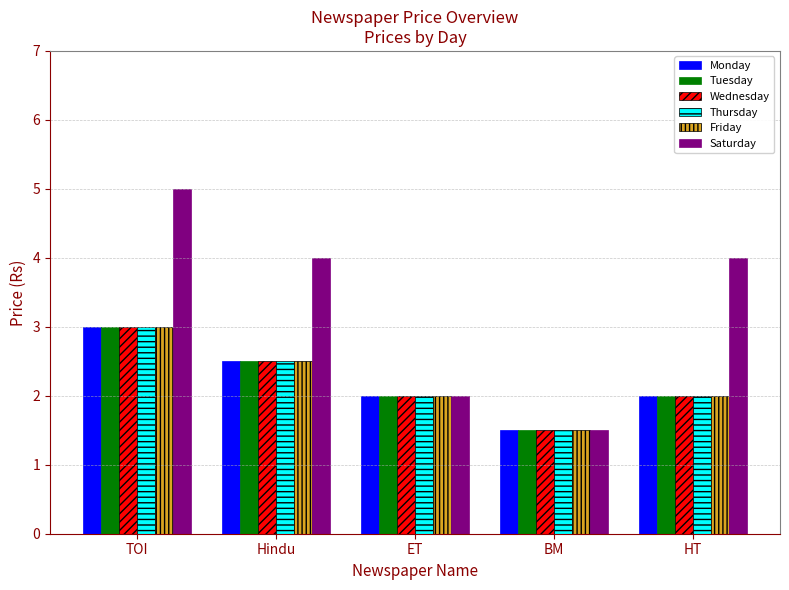

The value of Saturday at Hindu is 1.9. True or false?

False